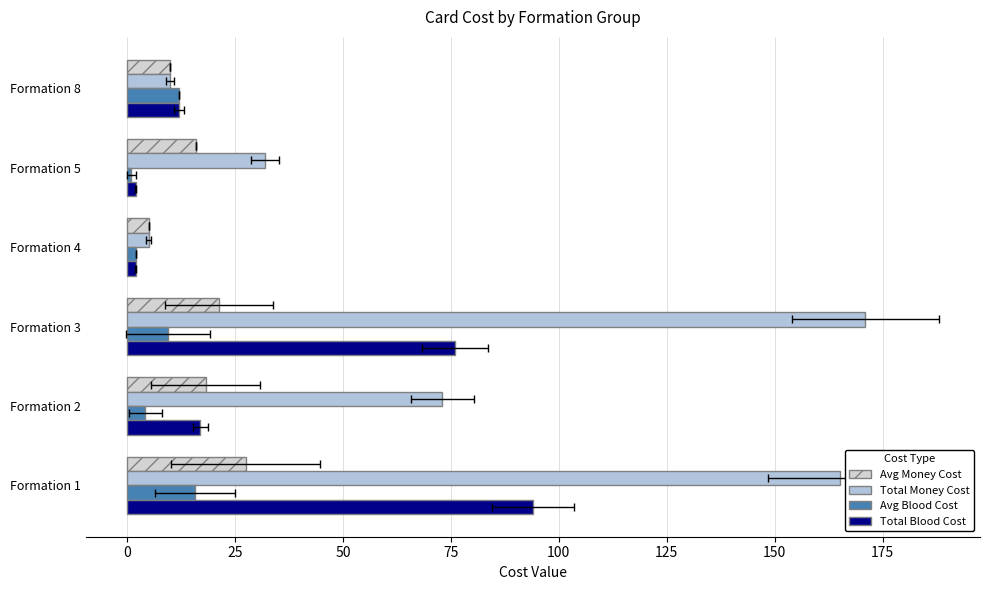

What is the highest value of the Avg Blood Cost series?

15.7